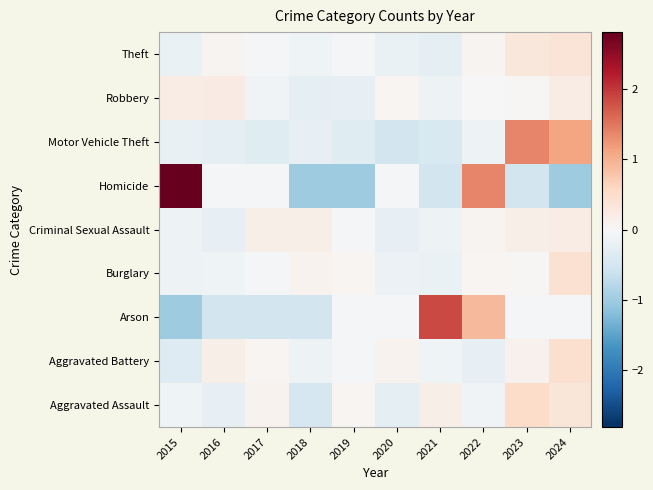

At which category is the sum across all series the highest?

2024